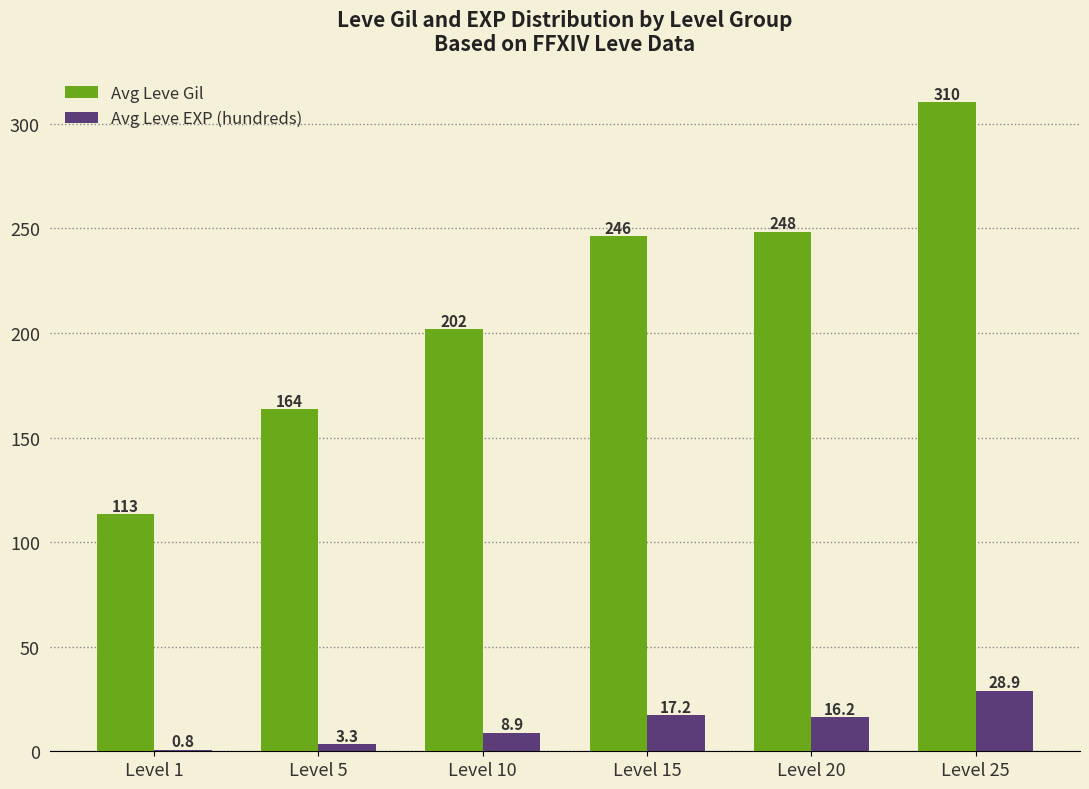

Is the value of Avg Leve EXP (hundreds) at Level 1 greater than the value of Avg Leve Gil at Level 10?

No